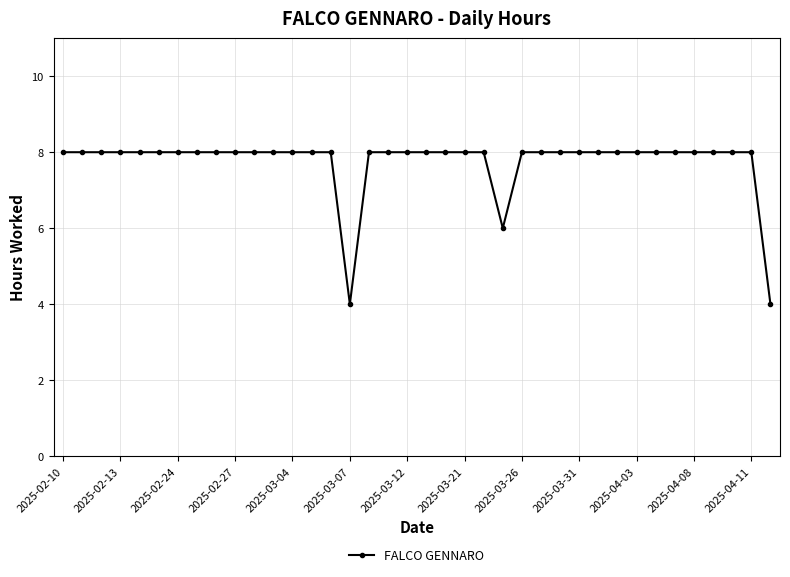

What is the minimum value shown in the chart?

4